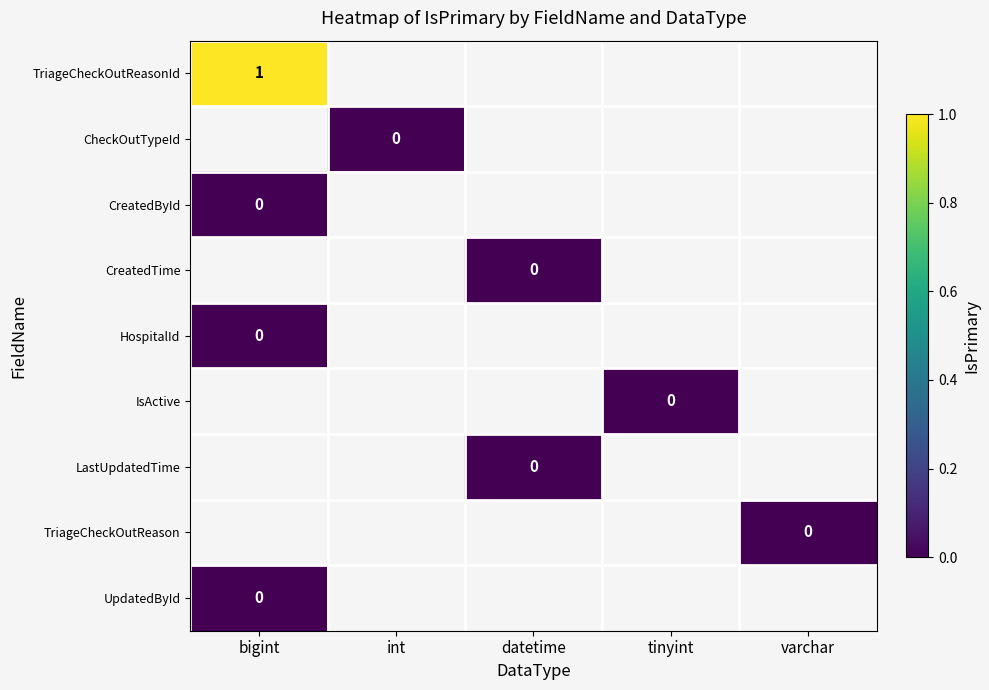

The value of TriageCheckOutReasonId at bigint is 1. True or false?

True